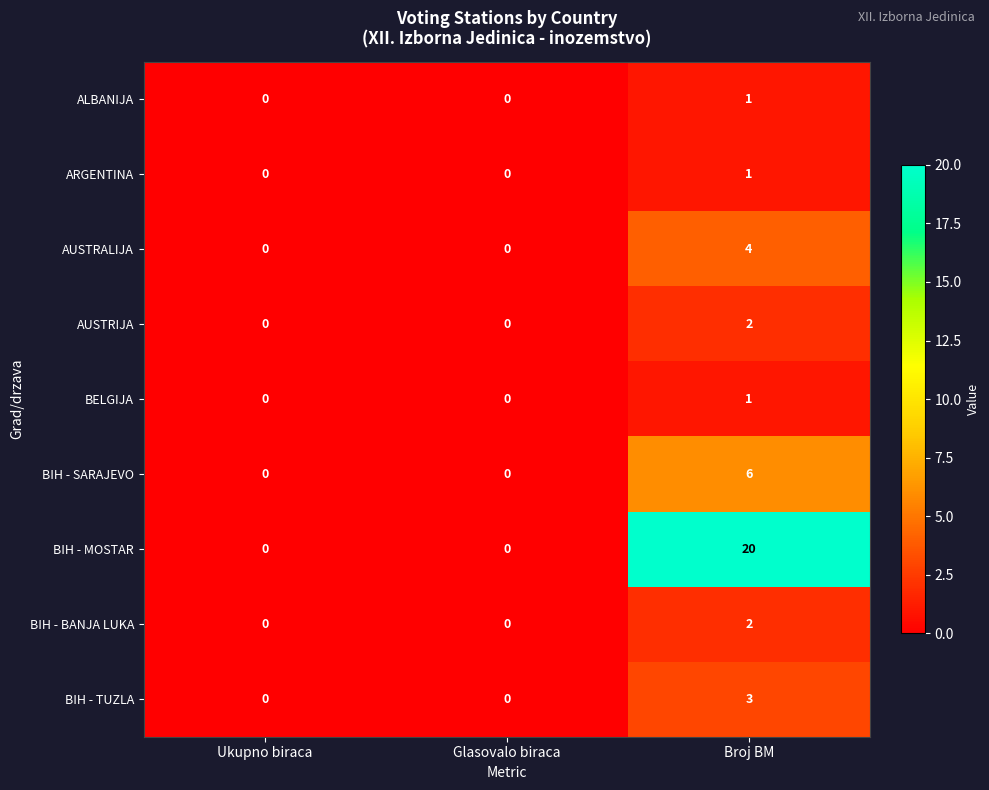

Which category has the highest value in the ALBANIJA series?

Broj BM